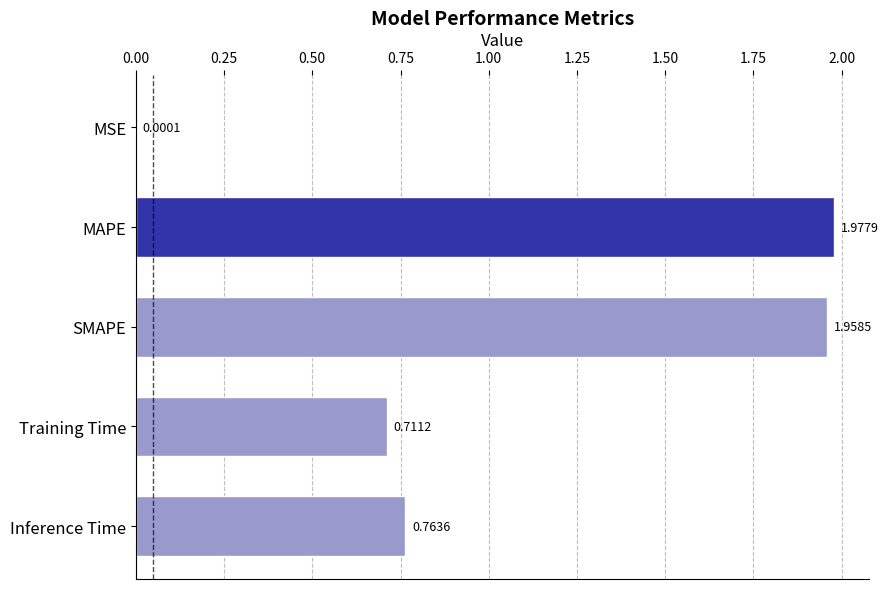

At which category does the chart reach its peak across all series?

MAPE